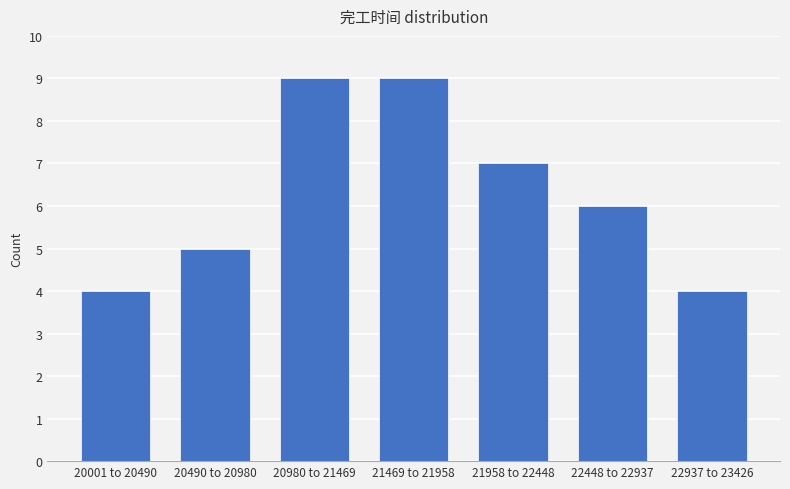

Reading right to left, list all the values displayed in this chart.

22937 to 23426=4	22448 to 22937=6	21958 to 22448=7	21469 to 21958=9	20980 to 21469=9	20490 to 20980=5	20001 to 20490=4